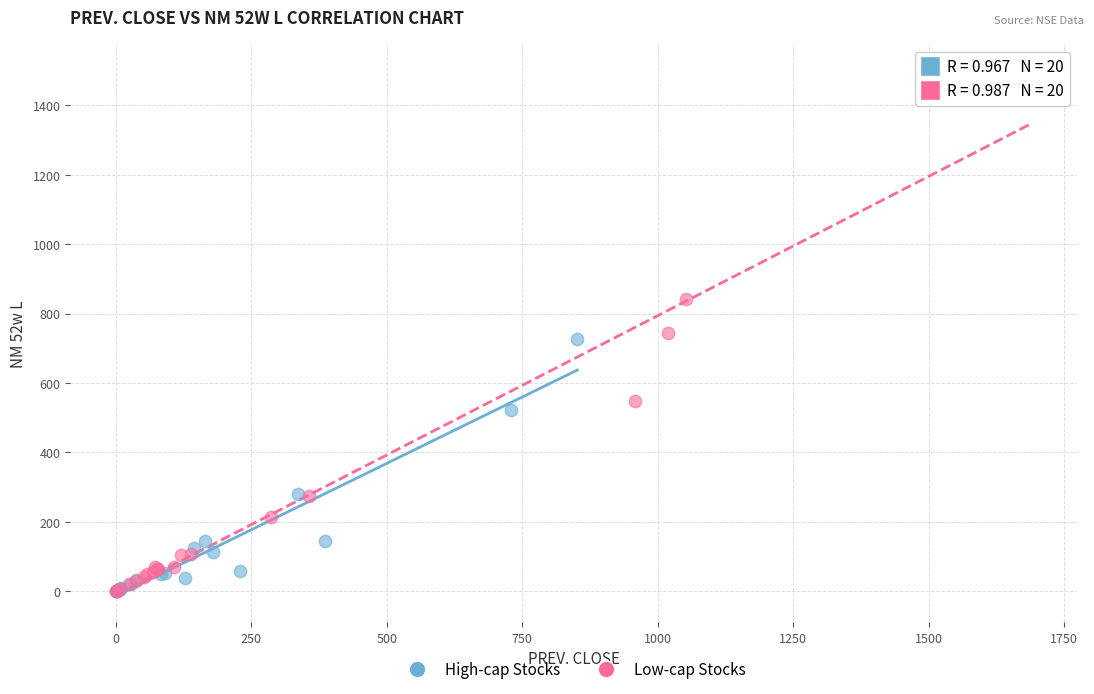

Which series contains the highest Y value?

Low-cap Stocks